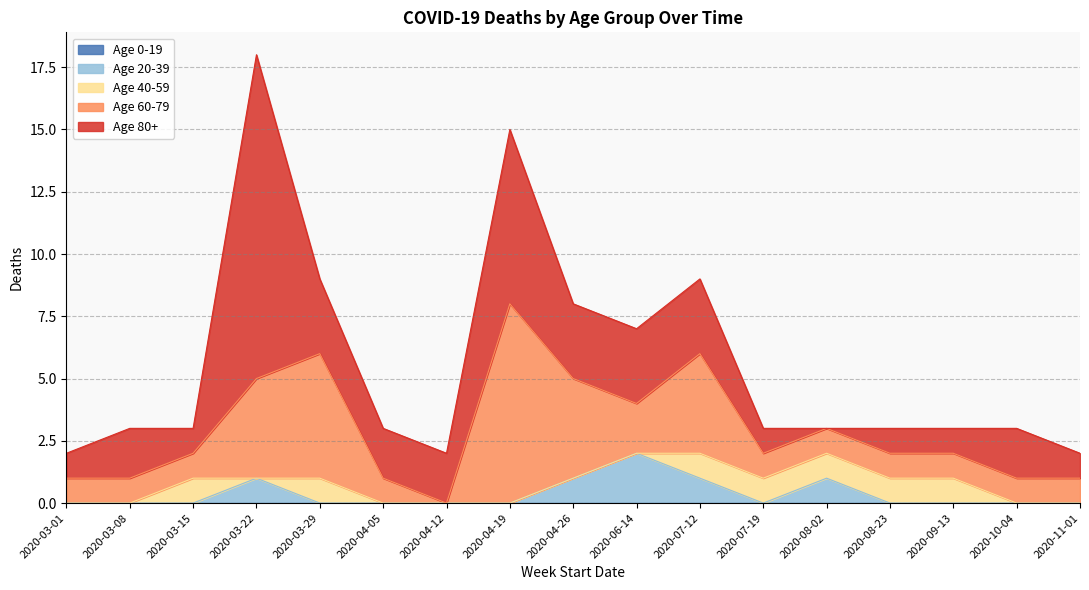

Is the value of Age 20-39 at 2020-03-15 greater than the value of Age 60-79 at 2020-08-02?

No